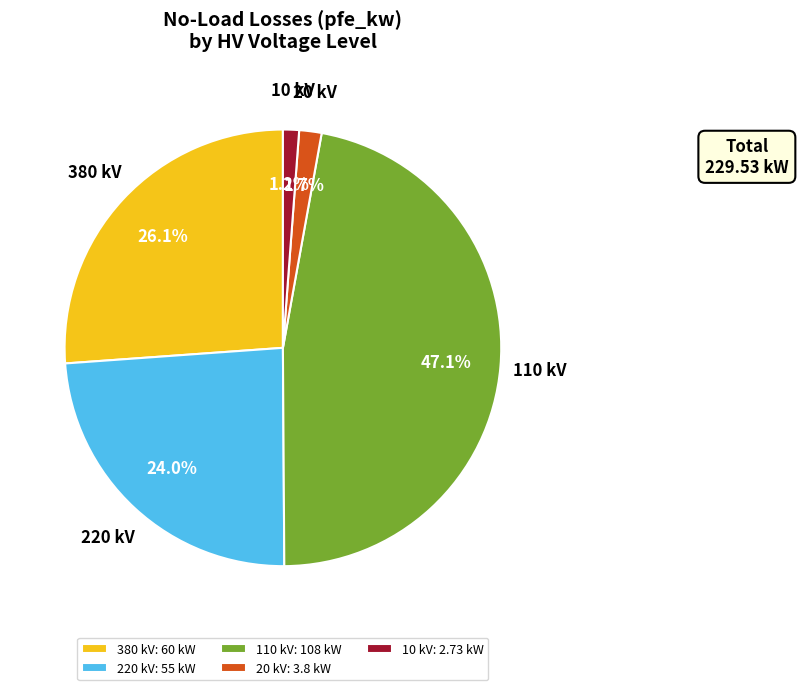

Approximately how many times larger is the value at 110 kV compared to 380 kV?

1.8